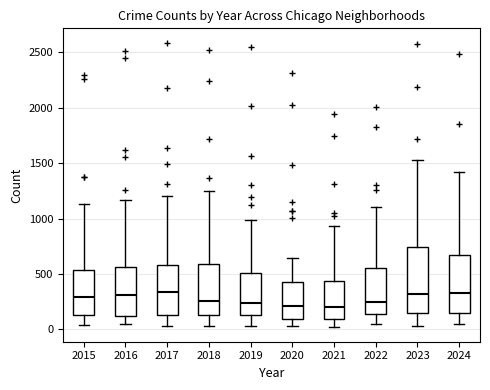

Reading left to right, read every box against the y-axis: the position of its median line, the range the box covers, and the ends of its whiskers. The values are not printed on the chart, so give them approximately, as read against the axis.

2015: median 300, box 150 to 550, whiskers 50 to 1150
2016: median 300, box 100 to 550, whiskers 50 to 1150
2017: median 350, box 150 to 600, whiskers 50 to 1200
2018: median 250, box 150 to 600, whiskers 50 to 1250
2019: median 250, box 150 to 500, whiskers 50 to 1000
2020: median 200, box 100 to 450, whiskers 50 to 650
2021: median 200, box 100 to 450, whiskers 0 to 950
2022: median 250, box 150 to 550, whiskers 50 to 1100
2023: median 300, box 150 to 750, whiskers 50 to 1550
2024: median 350, box 150 to 650, whiskers 50 to 1400